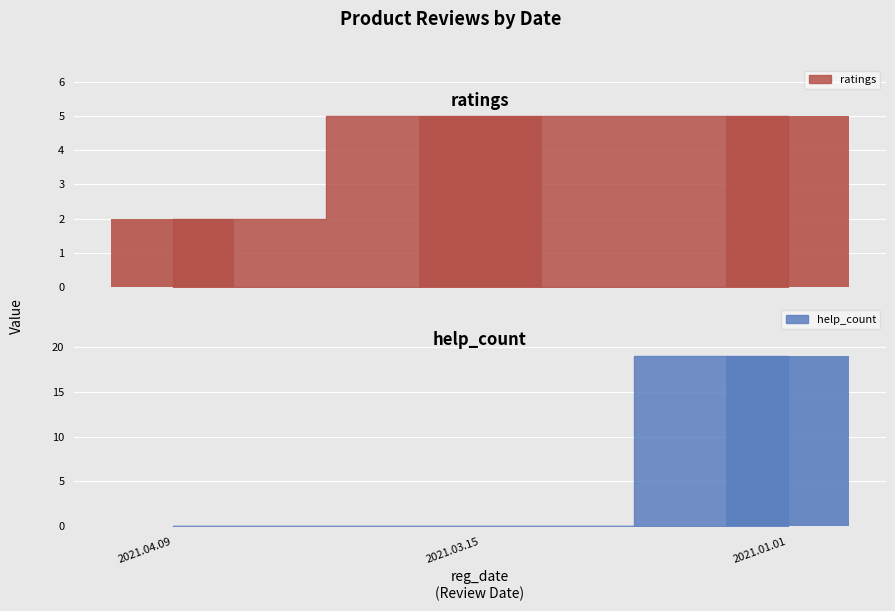

True or false: help_count has a value of 11 at 2021.01.01.

False